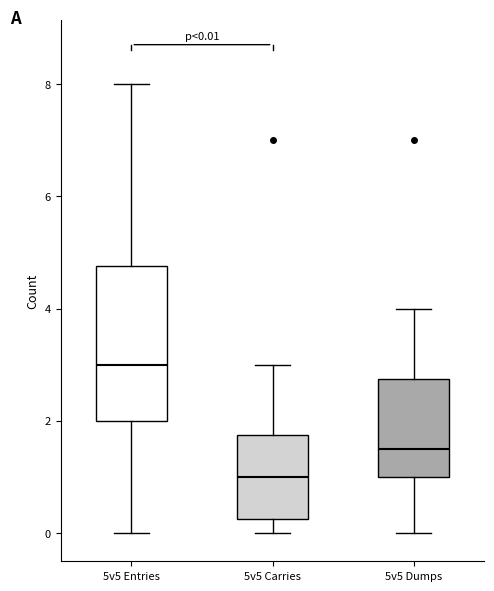

Which box has the lowest median line?

5v5 Carries